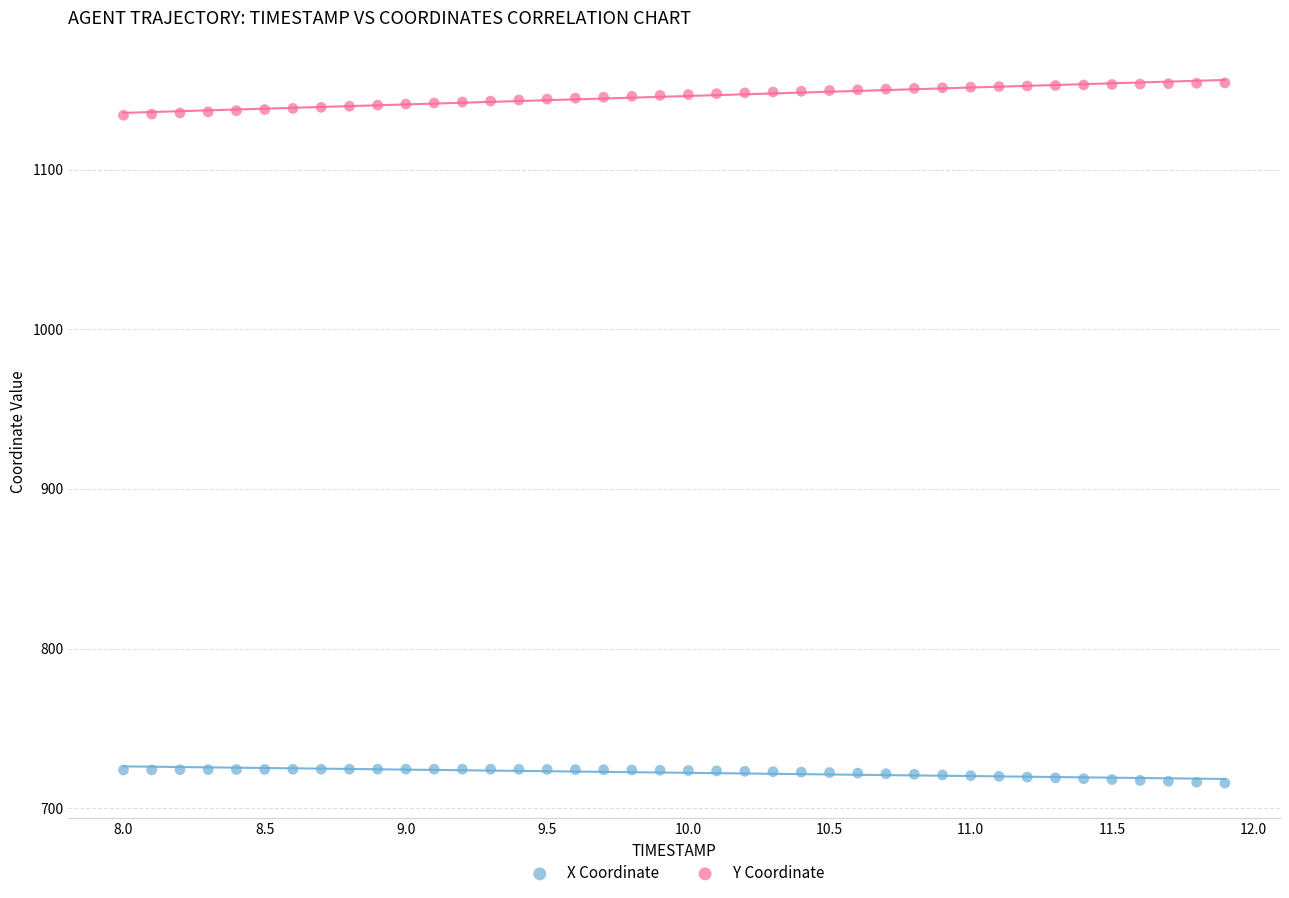

Which series reaches the maximum Y coordinate?

Y Coordinate